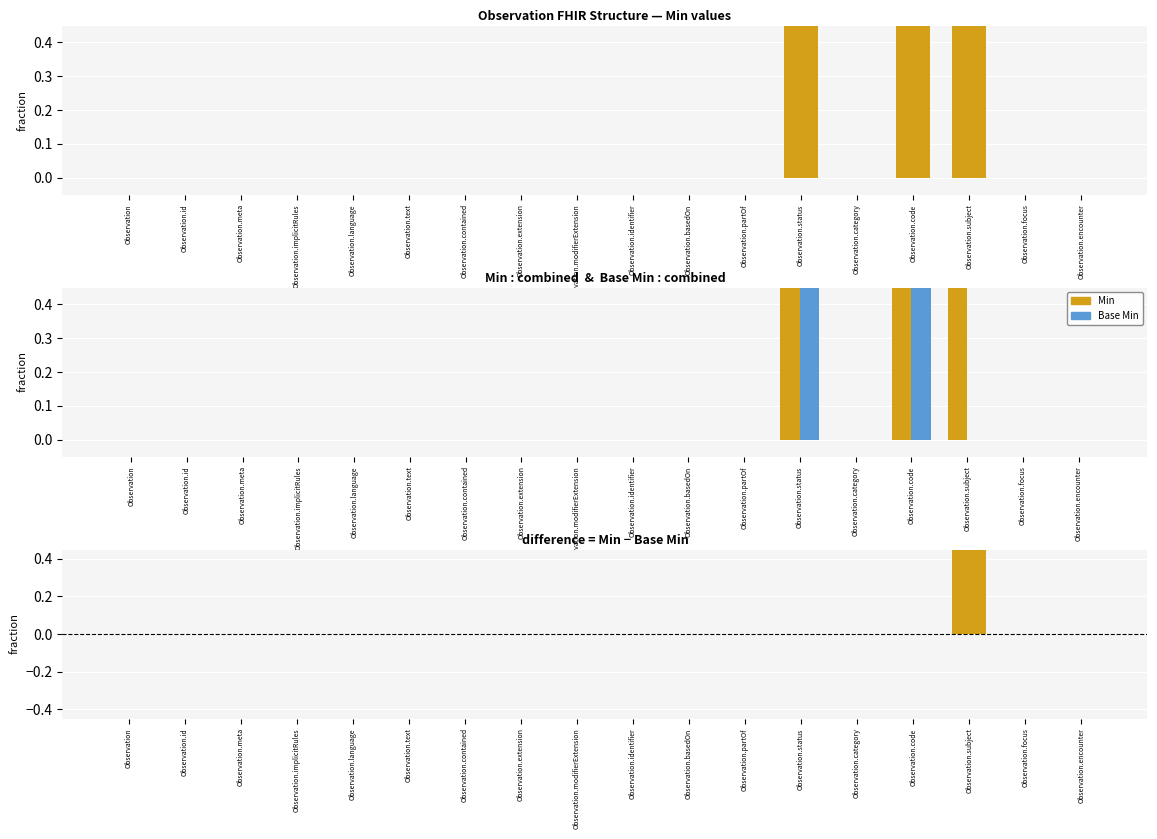

Which series has the widest spread of values?

Min